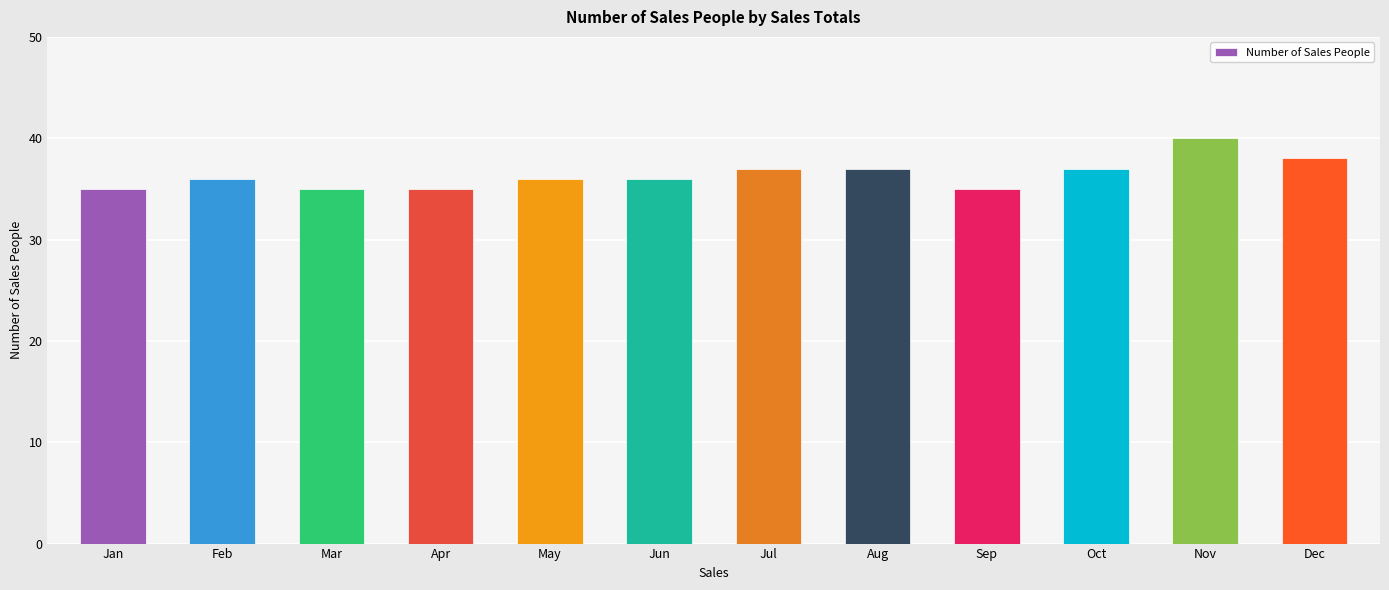

What value does the data have at Jan?

35